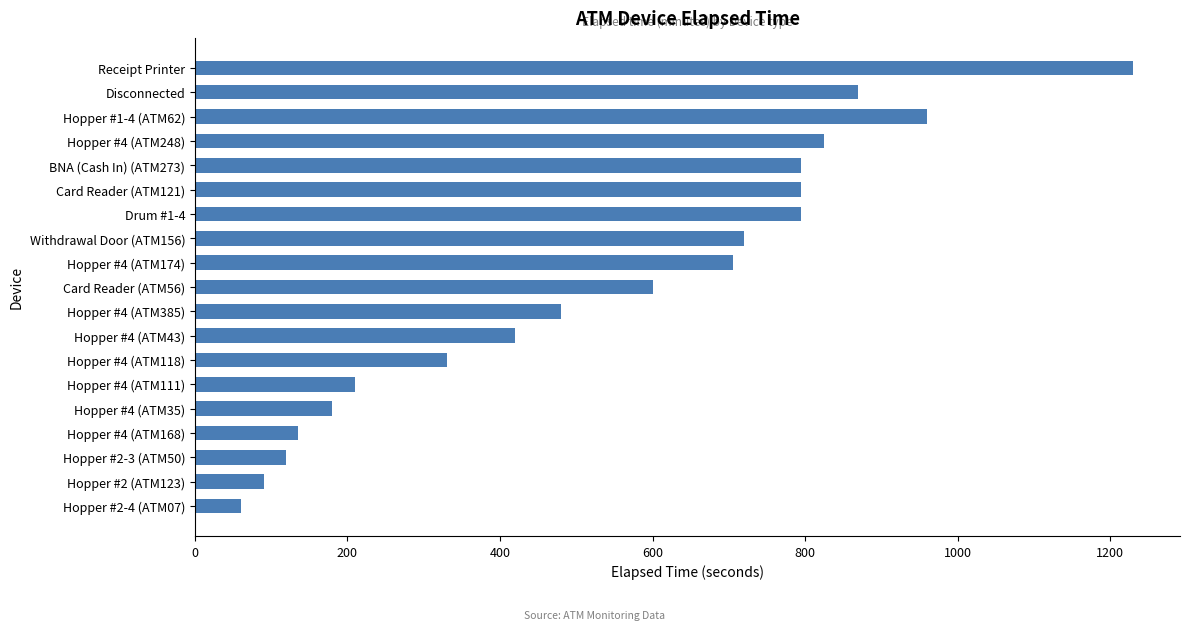

Reading top to bottom, what are all the values shown in this chart?

Receipt Printer=1230	Disconnected=870	Hopper #1-4 (ATM62)=960	Hopper #4 (ATM248)=825	BNA (Cash In) (ATM273)=795	Card Reader (ATM121)=795	Drum #1-4=795	Withdrawal Door (ATM156)=720	Hopper #4 (ATM174)=705	Card Reader (ATM56)=600	Hopper #4 (ATM385)=480	Hopper #4 (ATM43)=420	Hopper #4 (ATM118)=330	Hopper #4 (ATM111)=210	Hopper #4 (ATM35)=180	Hopper #4 (ATM168)=135	Hopper #2-3 (ATM50)=120	Hopper #2 (ATM123)=90	Hopper #2-4 (ATM07)=60